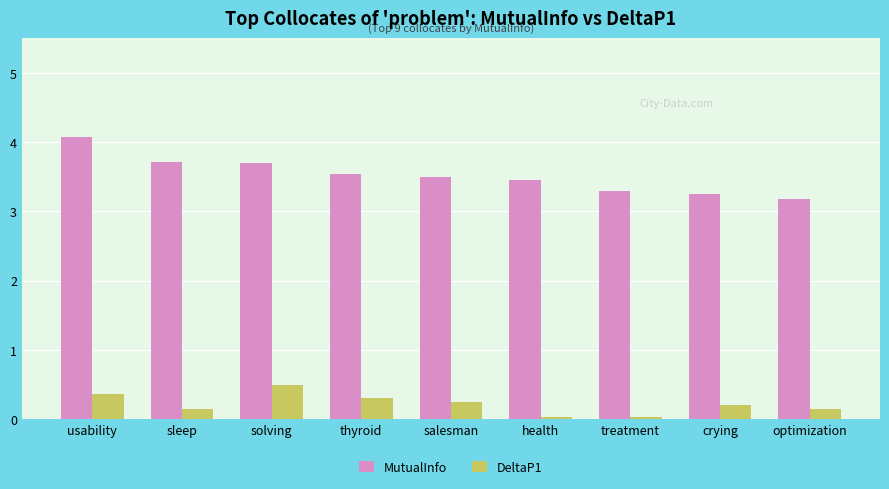

The value of MutualInfo at salesman is 2.3. True or false?

False